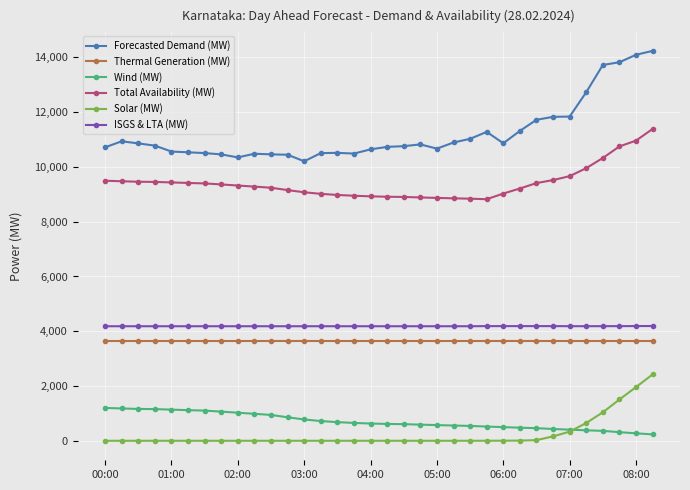

What are all the series names shown in the legend?

Forecasted Demand (MW), Thermal Generation (MW), Wind (MW), Total Availability (MW), Solar (MW), ISGS & LTA (MW)